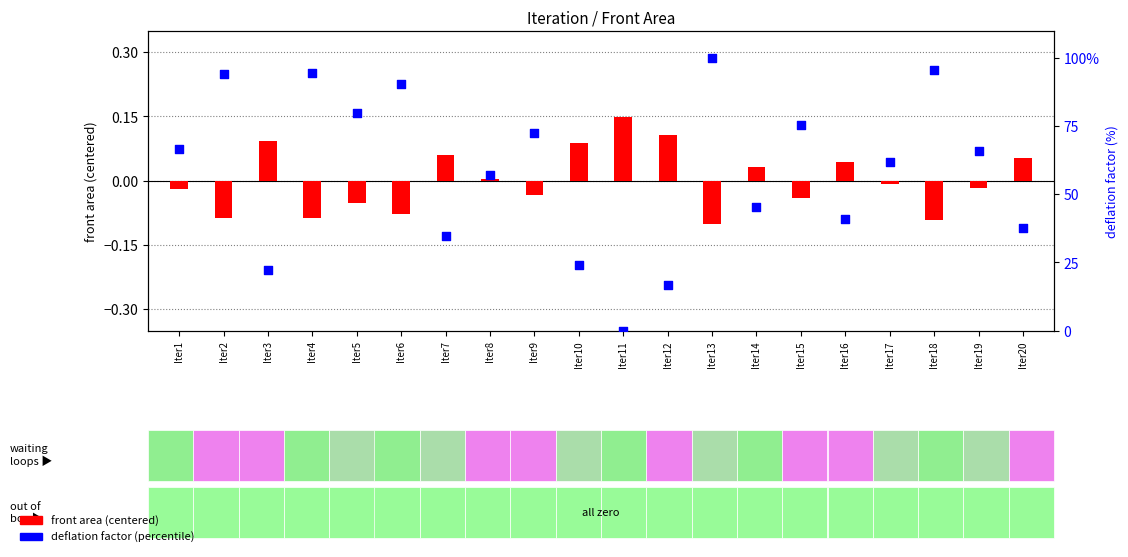

Which series reaches the maximum Y coordinate?

deflation factor (percentile)